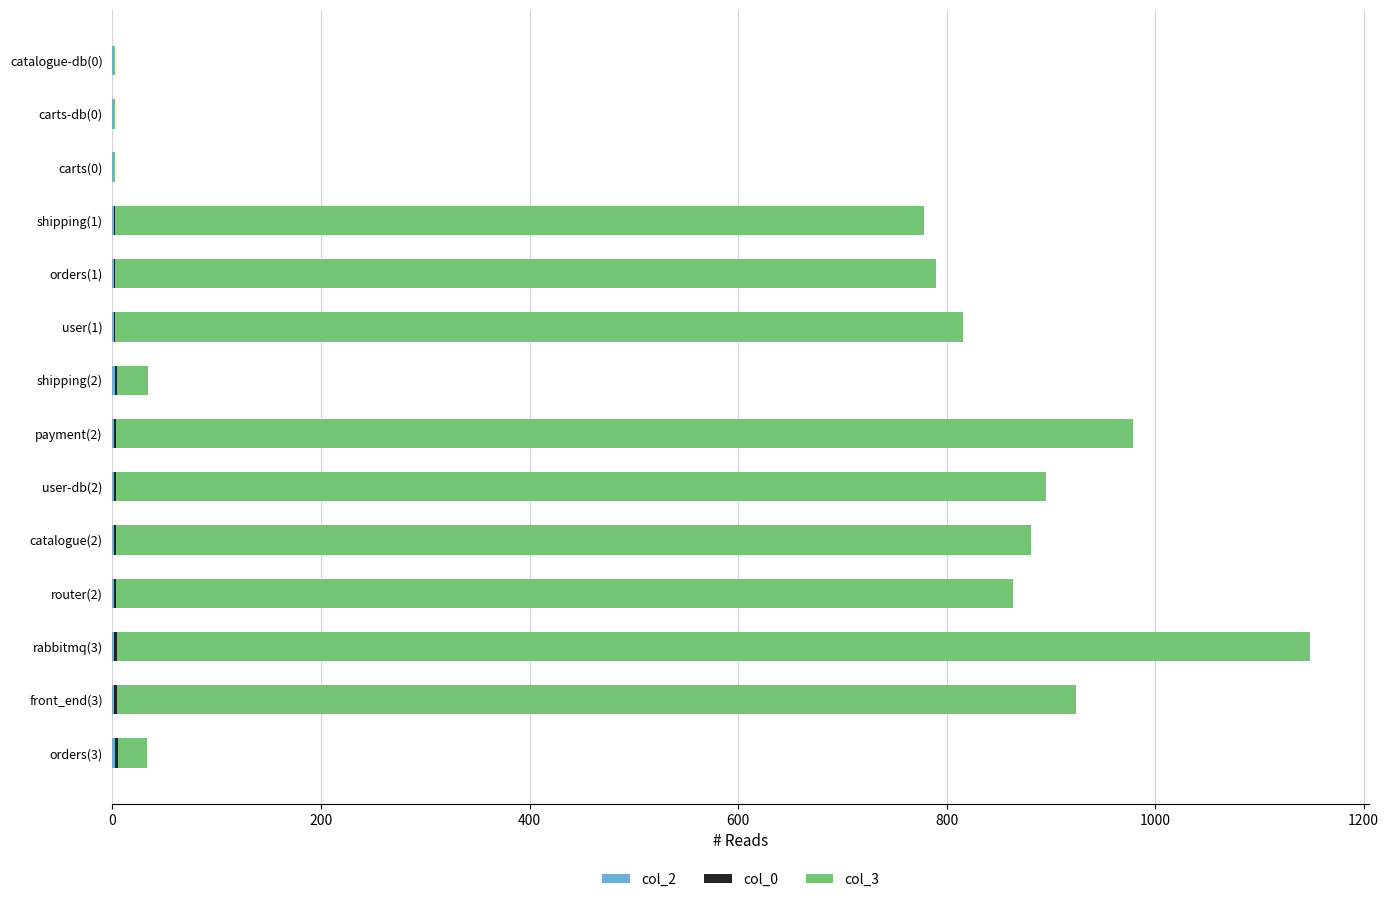

At which category is the sum across all series the highest?

rabbitmq(3)